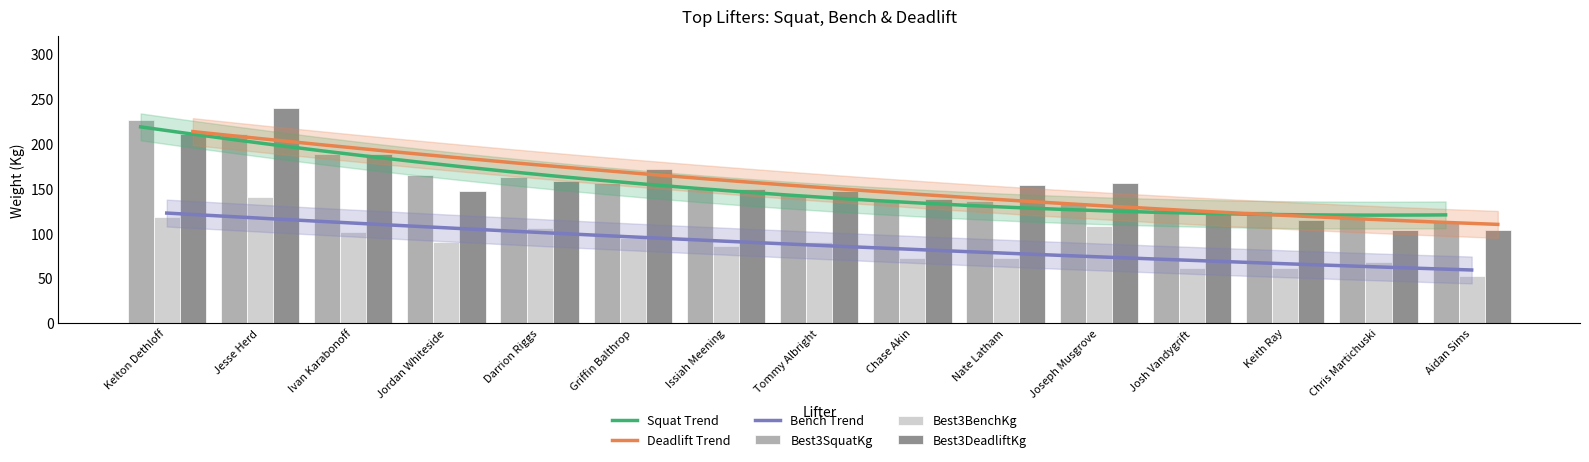

The value of Best3DeadliftKg at Chase Akin is 34.4. True or false?

False